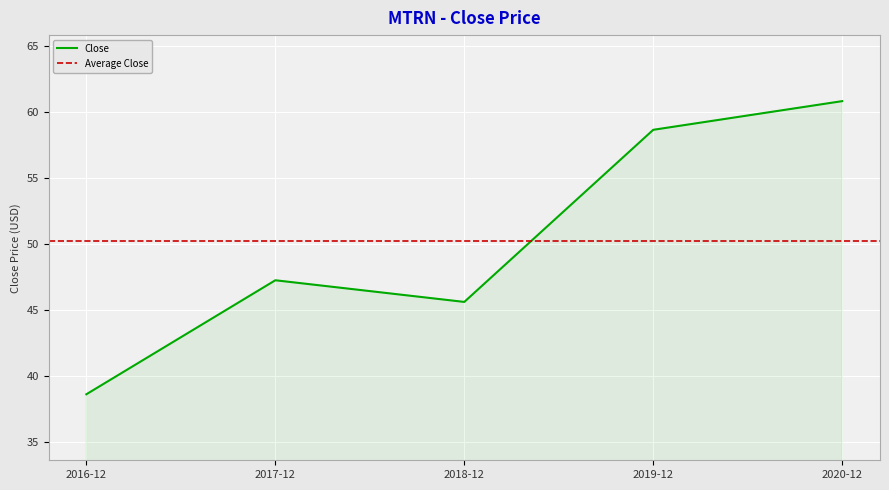

List the labels in order of value, largest first.

2020-12, 2019-12, 2017-12, 2018-12, 2016-12